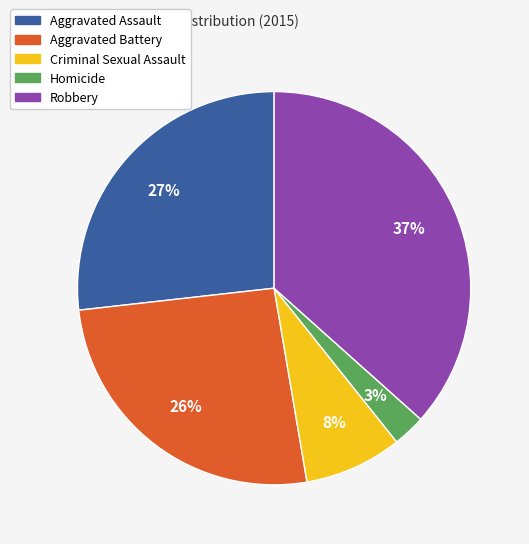

Combined, do Aggravated Assault and Criminal Sexual Assault account for over 50%?

No